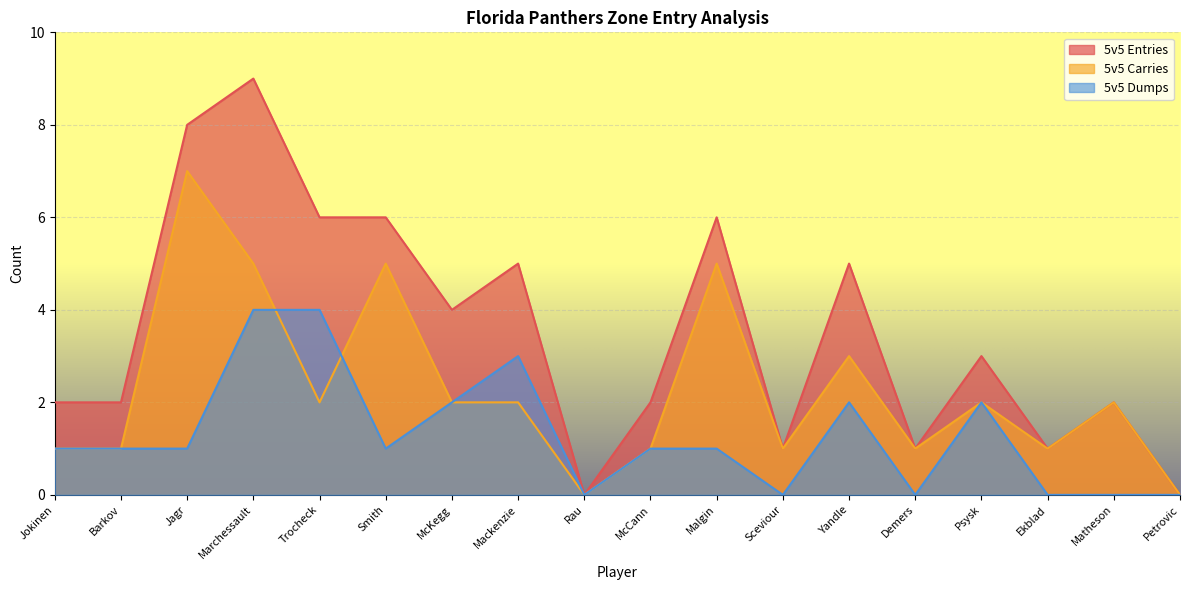

True or false: 5v5 Entries and 5v5 Carries intersect in this chart.

False